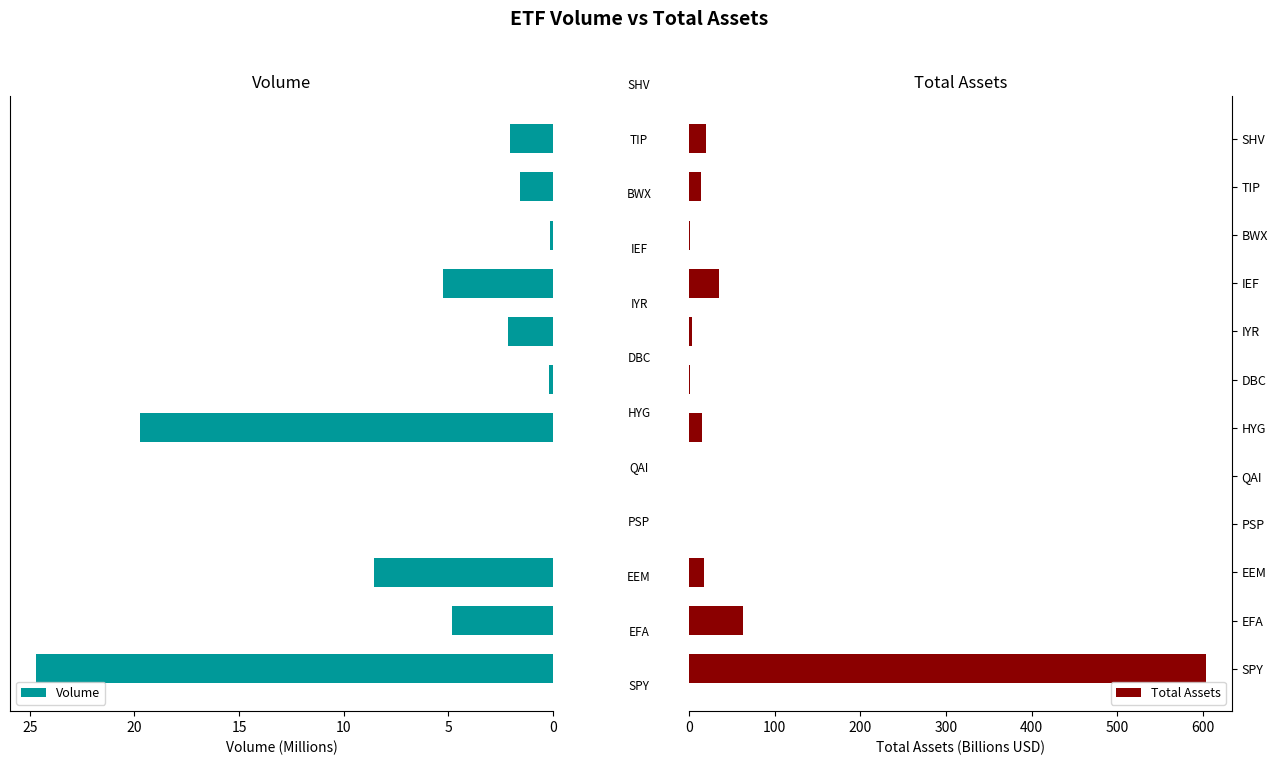

What is the sum of all Volume values?

69.3